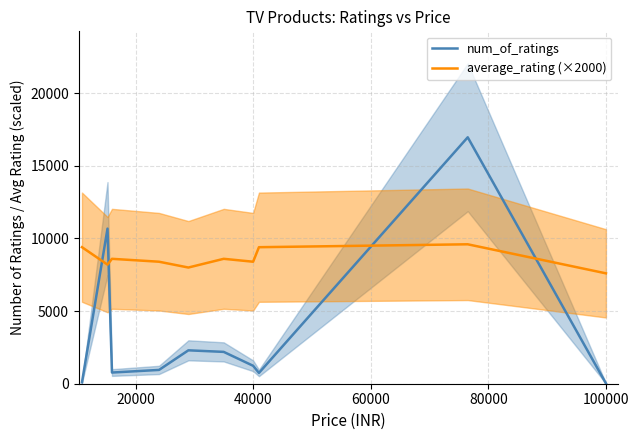

After their last crossing, which series has the higher values: average_rating (×2000) or num_of_ratings?

average_rating (×2000)